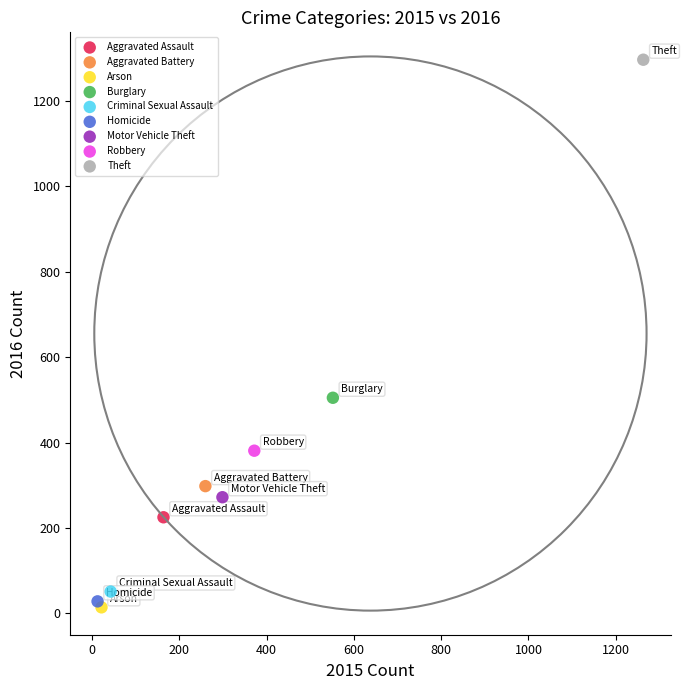

Which series reaches the maximum Y coordinate?

Theft